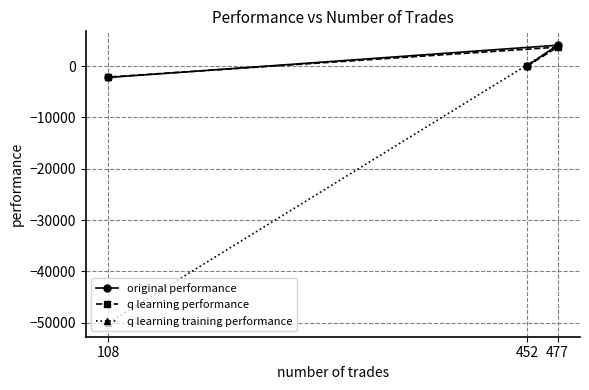

What is the difference between the second highest and minimum values in the original performance series?

2280.6